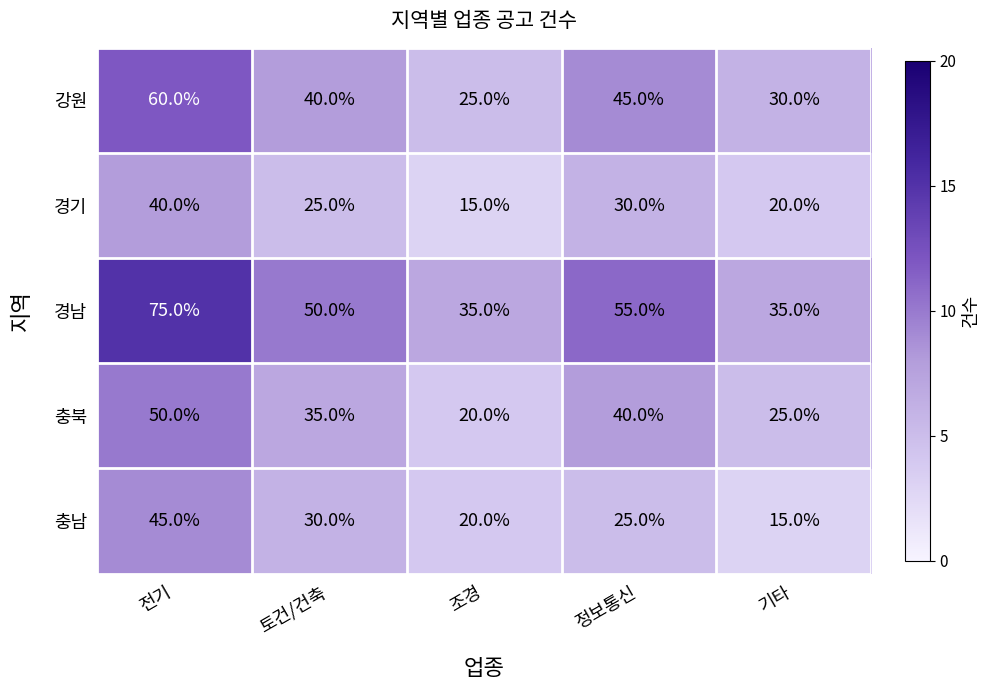

What is the sum of all 강원 values?

200